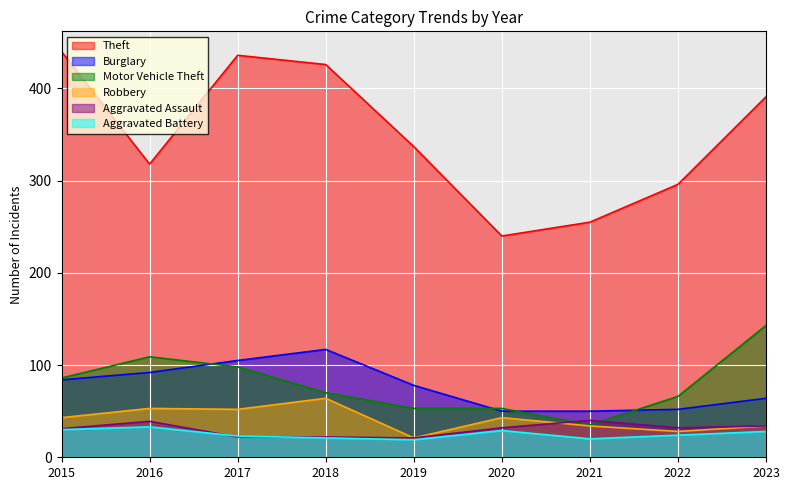

At which label is Robbery closest to 42?

2015